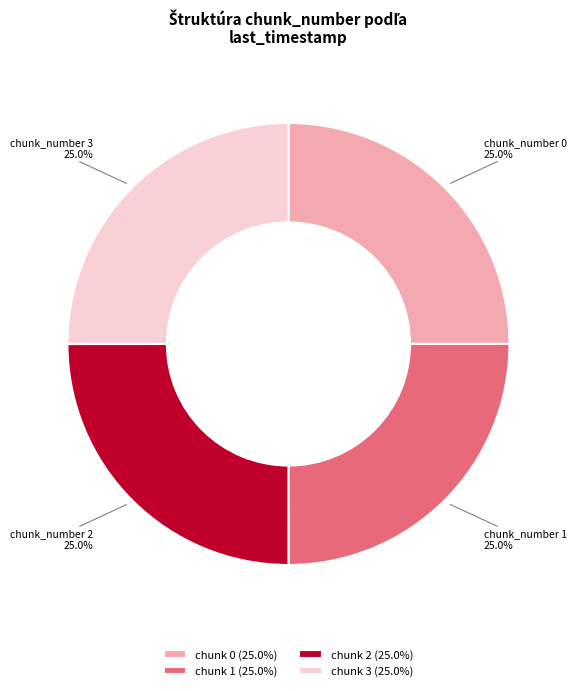

What is the total percentage of chunk 1 (25.0%) and chunk 0 (25.0%)?

50.0%